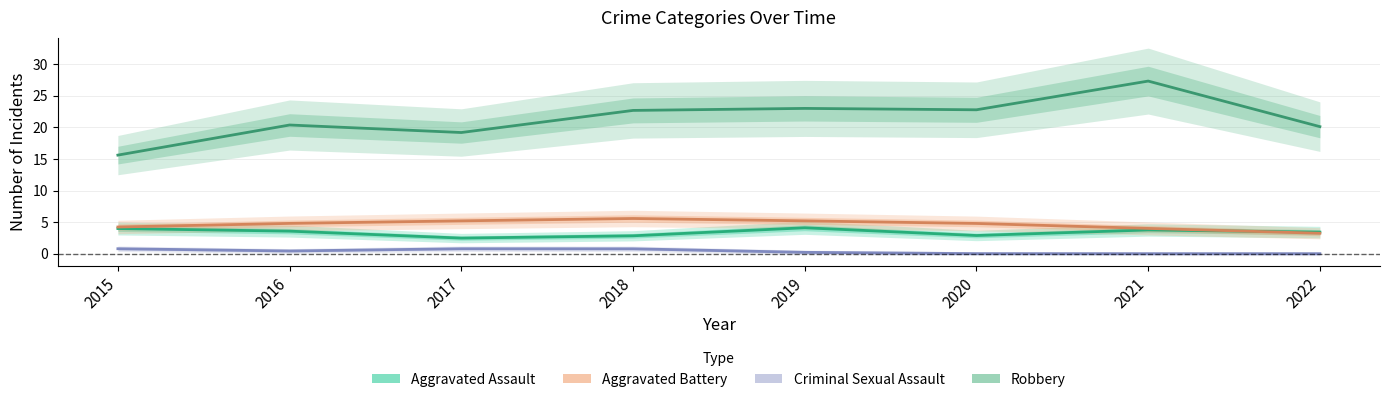

What value does the Aggravated Assault series have at 2017?

2.5